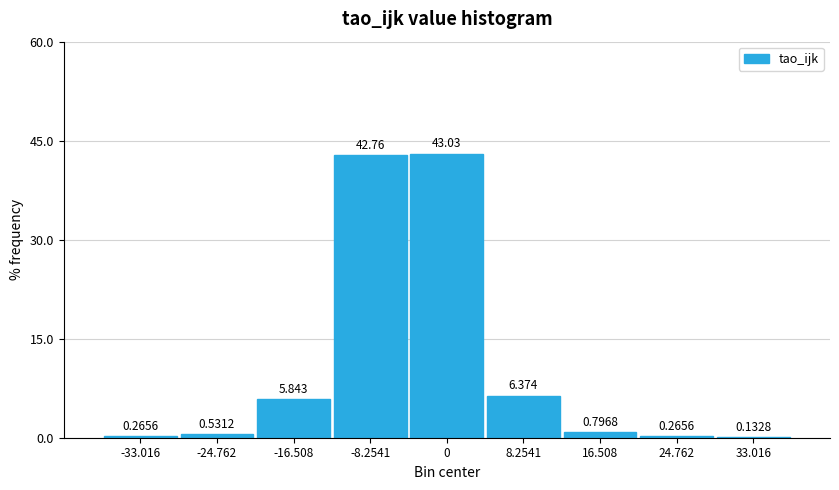

How many series are shown in this chart?

1